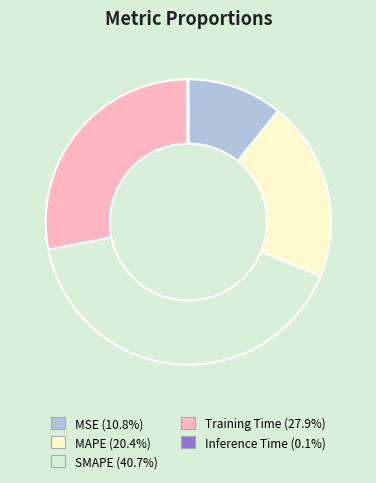

Is the sum of MSE (10.8%) and Training Time (27.9%) greater than half?

No